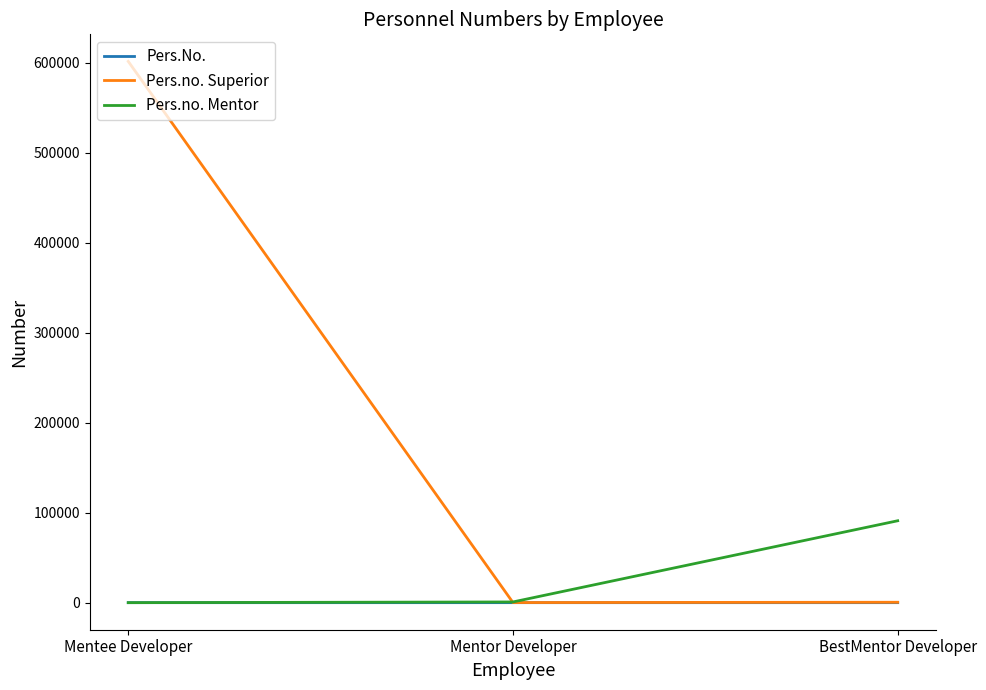

Between Mentee Developer and BestMentor Developer, which series saw the biggest shift?

Pers.no. Superior